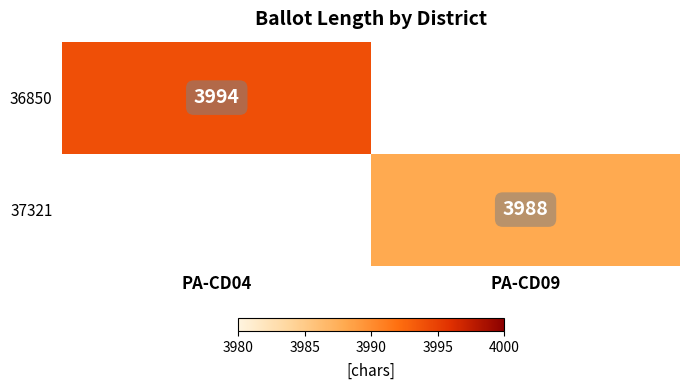

Is it true that 37321 equals 3988 at PA-CD09?

True